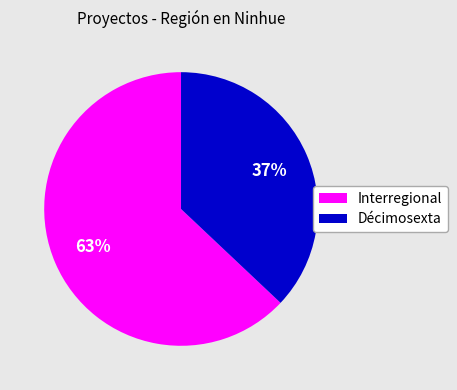

To the nearest percent, what is the average slice percentage?

50%